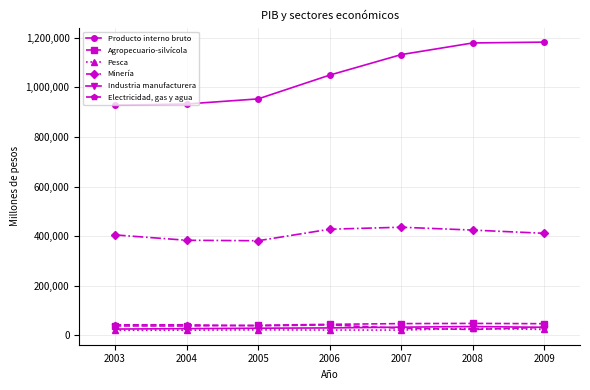

How many intersections are there between Electricidad, gas y agua and Agropecuario-silvícola?

1